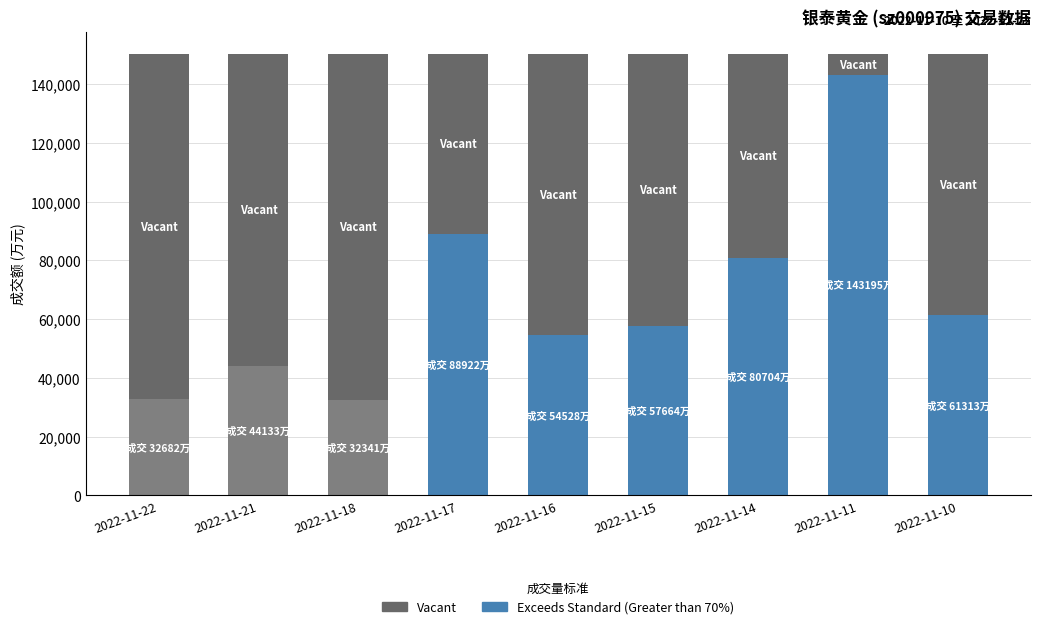

What is the difference between the Exceeds Standard (Greater than 70%) values at 2022-11-15 and 2022-11-14?

23040.0